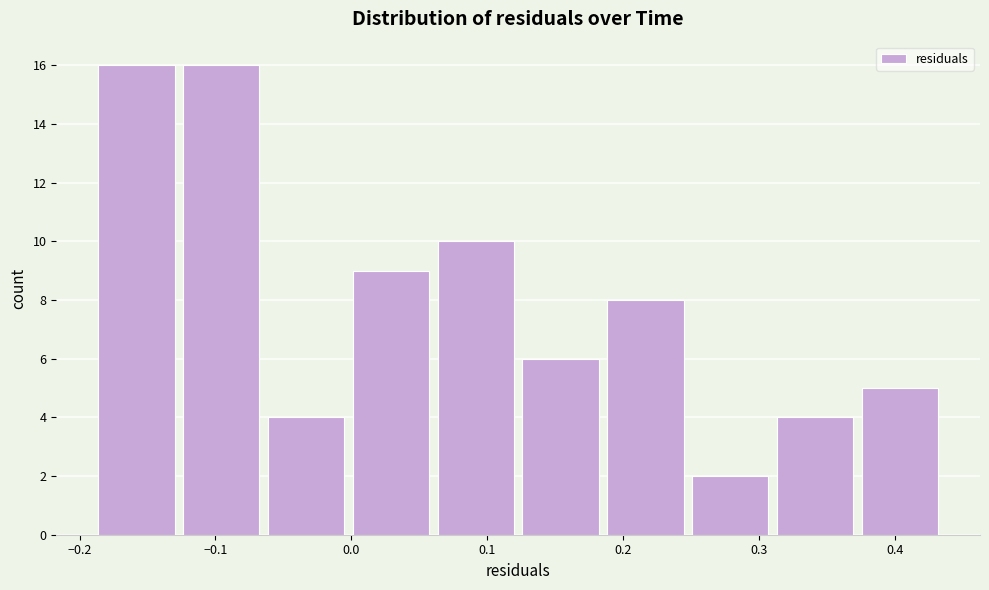

Reading left to right, transcribe this chart: for each bar, give the range it covers on the x-axis and its height. Neither the bar edges nor the heights are printed on the chart, so give them approximately, as read against the axes.

-0.19 to -0.13: 16
-0.13 to -0.06: 16
-0.06 to 0.00: 4
0.00 to 0.06: 9
0.06 to 0.12: 10
0.12 to 0.19: 6
0.19 to 0.25: 8
0.25 to 0.31: 2
0.31 to 0.37: 4
0.37 to 0.43: 5